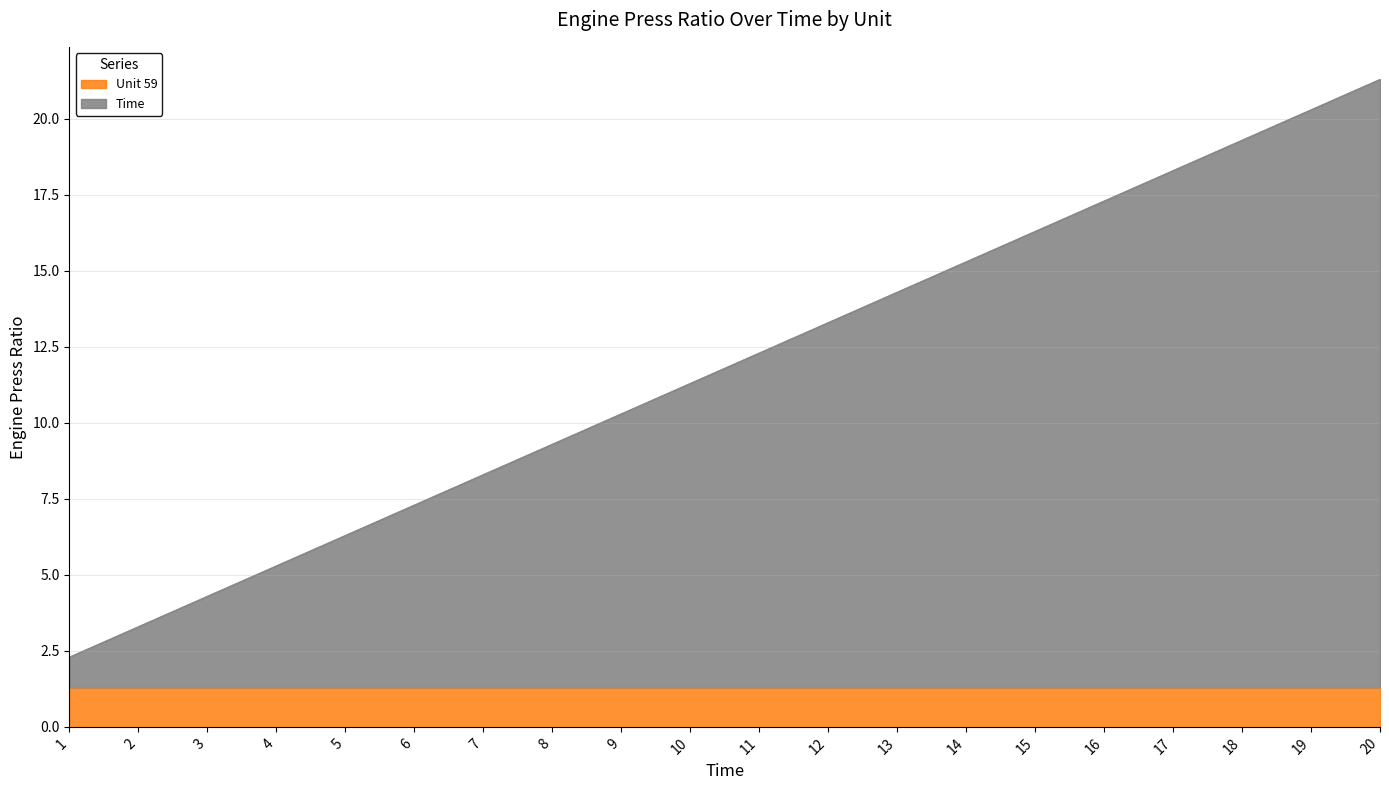

Reading left to right, transcribe all the data shown in this chart.

1=2.3	2=3.3	3=4.3	4=5.3	5=6.3	6=7.3	7=8.3	8=9.3	9=10.3	10=11.3	11=12.3	12=13.3	13=14.3	14=15.3	15=16.3	16=17.3	17=18.3	18=19.3	19=20.3	20=21.3